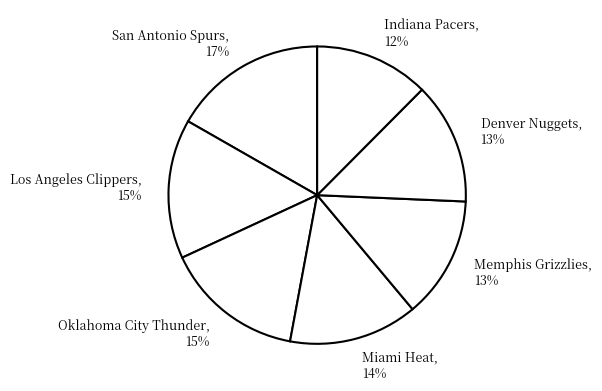

What is the ratio of the value at Oklahoma City Thunder to the value at Indiana Pacers?

1.2